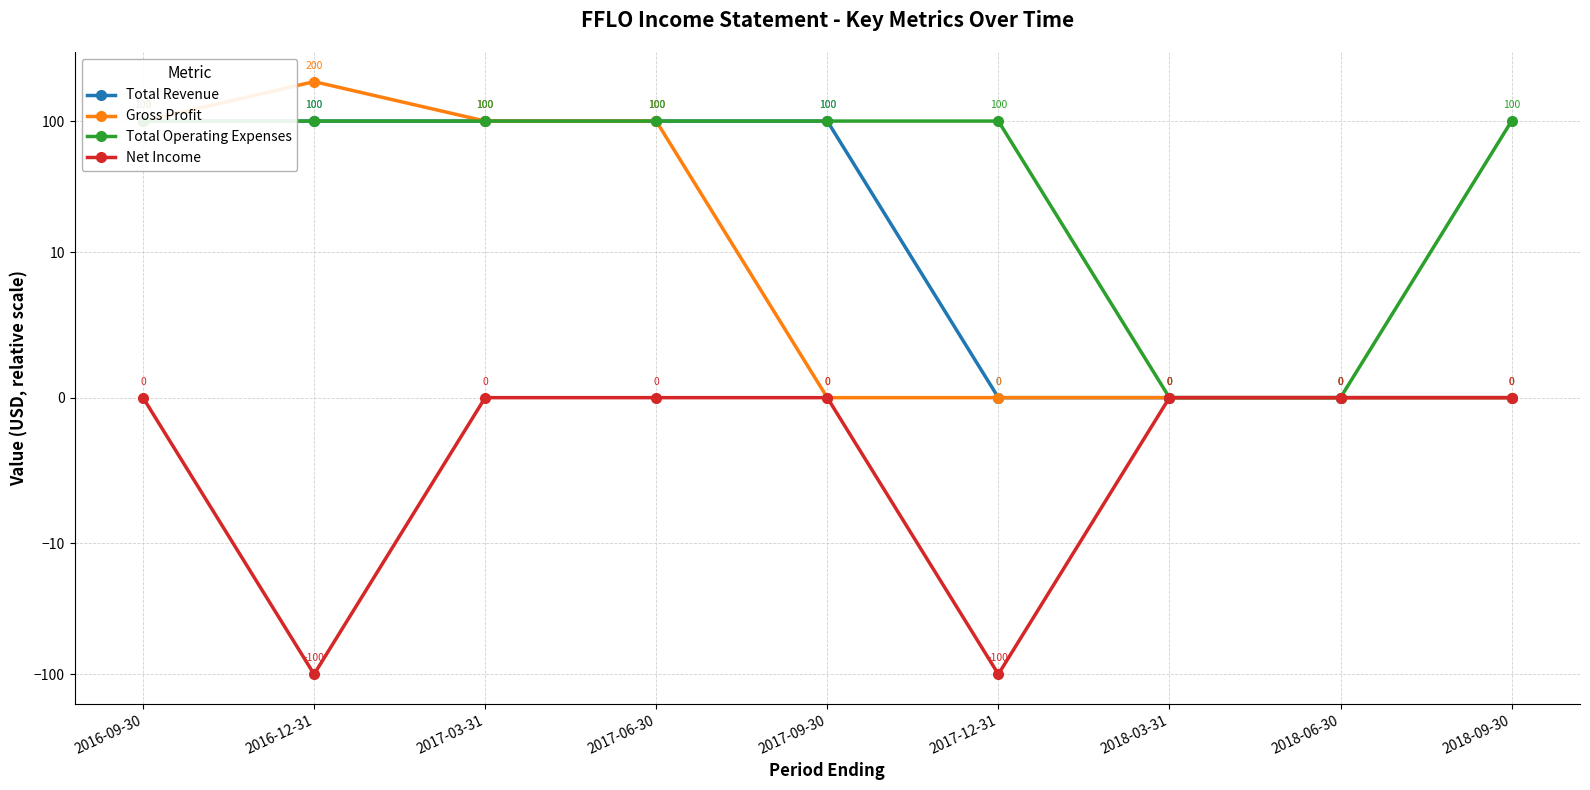

True or false: Net Income has a value of 0 at 2017-06-30.

True